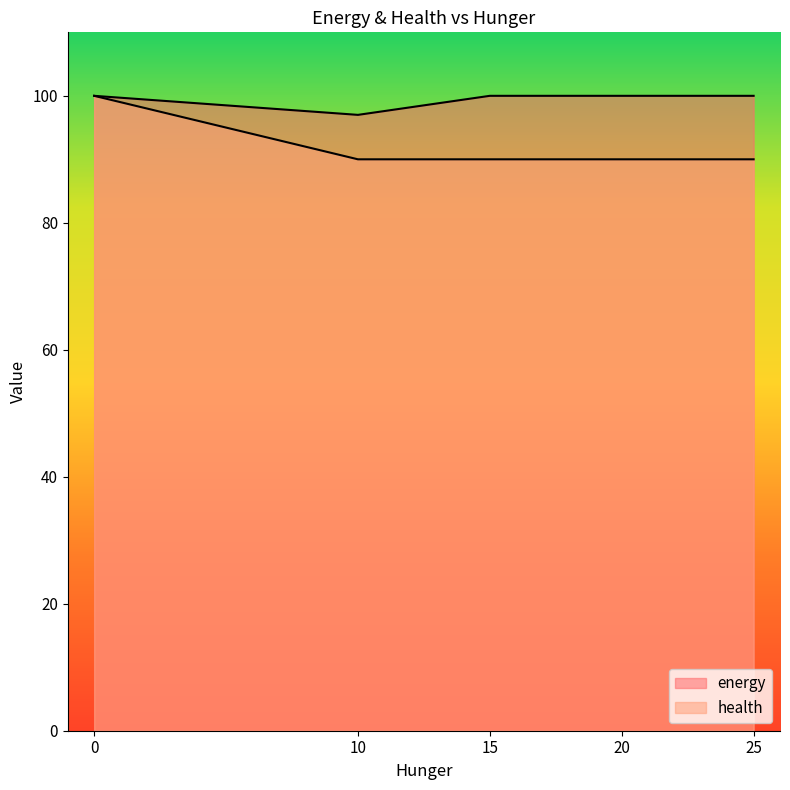

Count the number of data series in this chart.

2